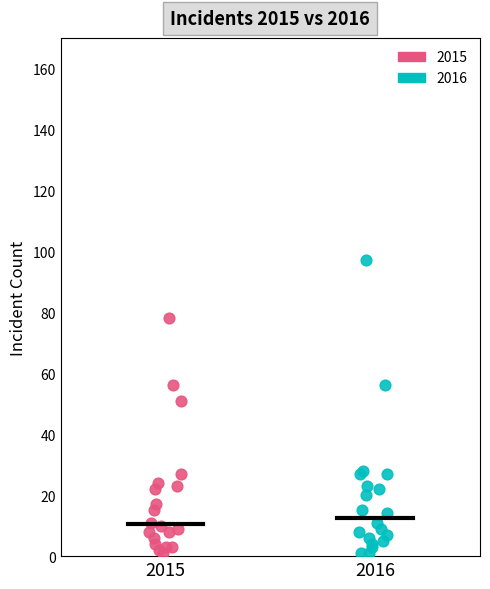

Which series reaches the maximum Y coordinate?

2016